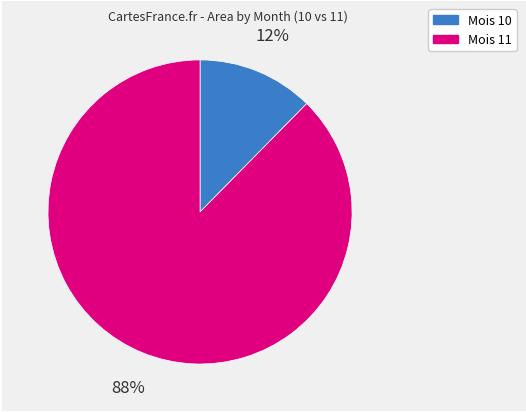

Does any single category account for the majority?

Yes